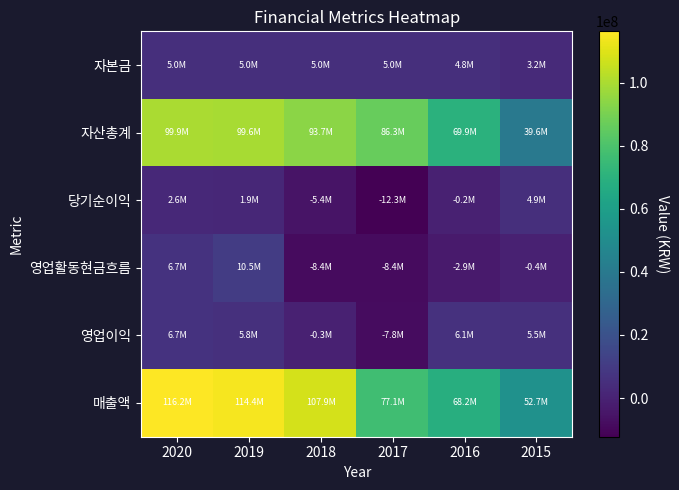

Reading left to right, list all the values displayed in this chart.

자본금: 2020=4966967	2019=4966967	2018=4966967	2017=4966967	2016=4841539	2015=3239039
자산총계: 2020=99923834	2019=99622872	2018=93706161	2017=86285861	2016=69889831	2015=39574854
당기순이익: 2020=2611636	2019=1946160	2018=-5361123	2017=-12272228	2016=-244489	2015=4886269
영업활동현금흐름: 2020=6708154	2019=10464639	2018=-8378744	2017=-8382280	2016=-2901483	2015=-402530
영업이익: 2020=6668635	2019=5787541	2018=-253413	2017=-7845392	2016=6053262	2015=5462220
매출액: 2020=116239246	2019=114371312	2018=107939820	2017=77053750	2016=68231288	2015=52716590